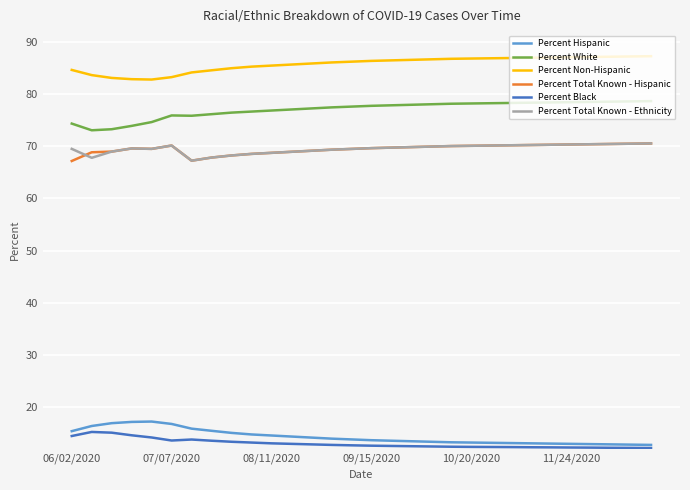

True or false: Percent Non-Hispanic and Percent Hispanic cross at least once.

False